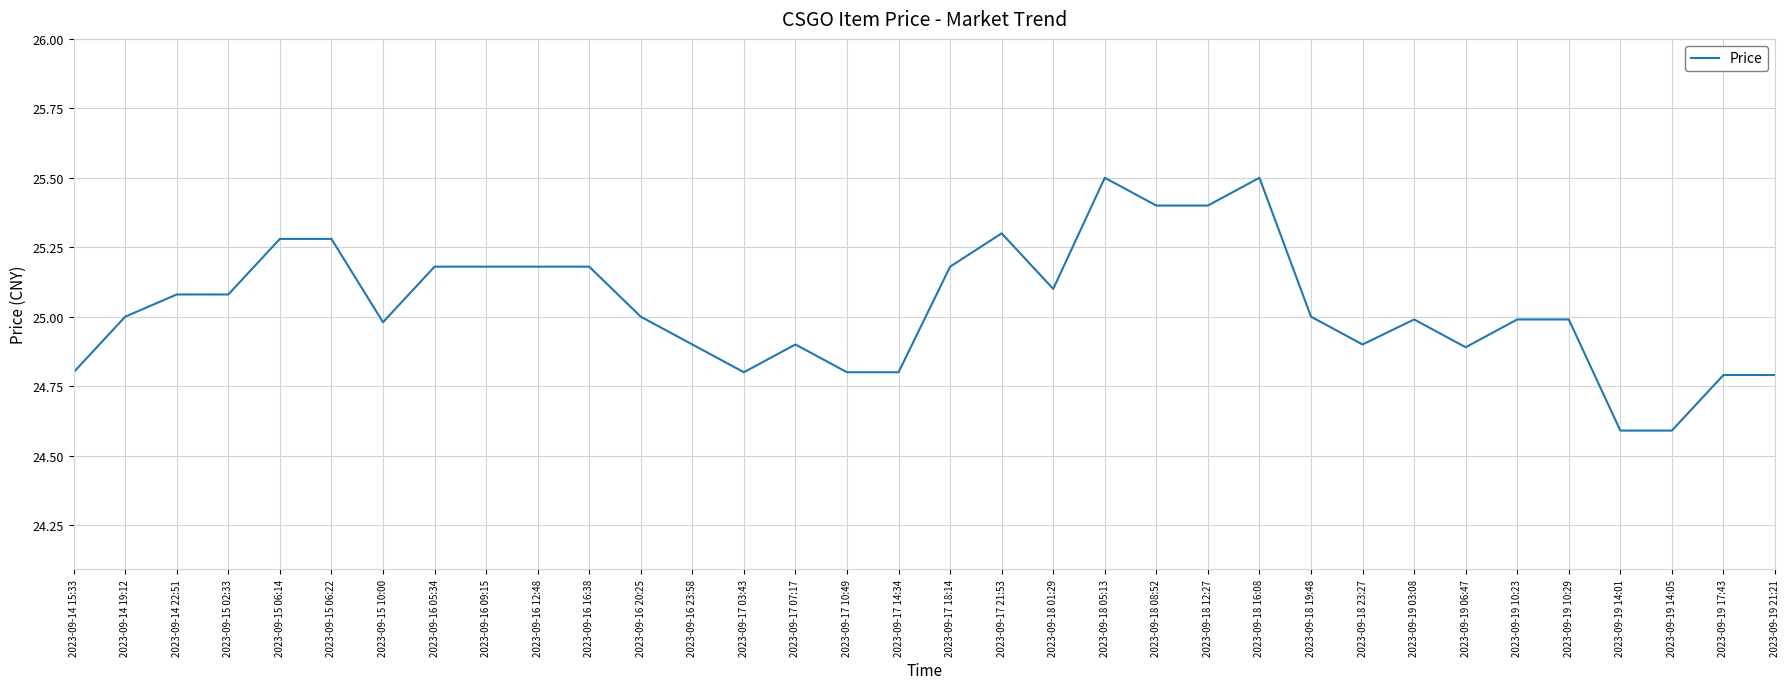

The value at 2023-09-18 16:08 is 25.5. True or false?

True